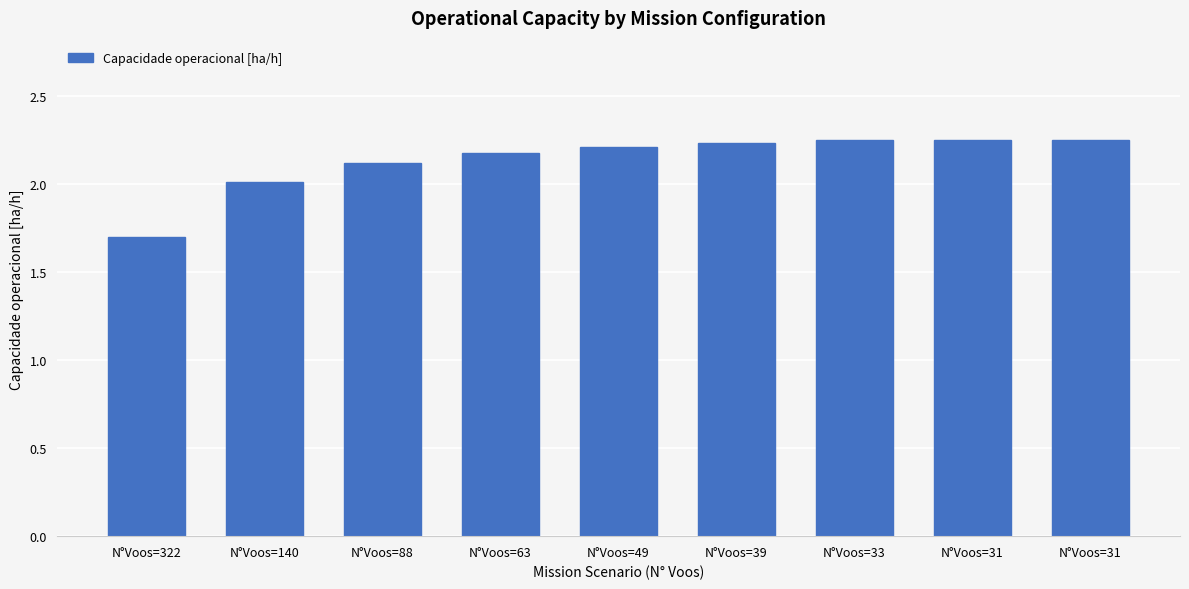

How many categories are shown in the chart?

9